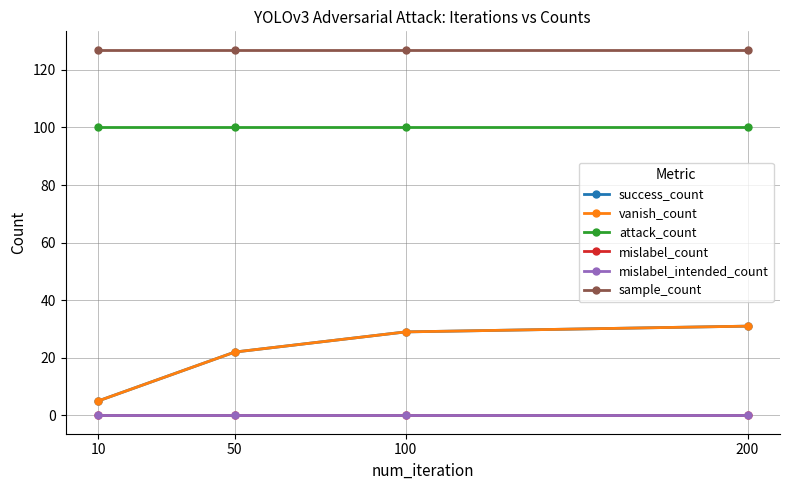

The value of attack_count at 50 is 100. True or false?

True